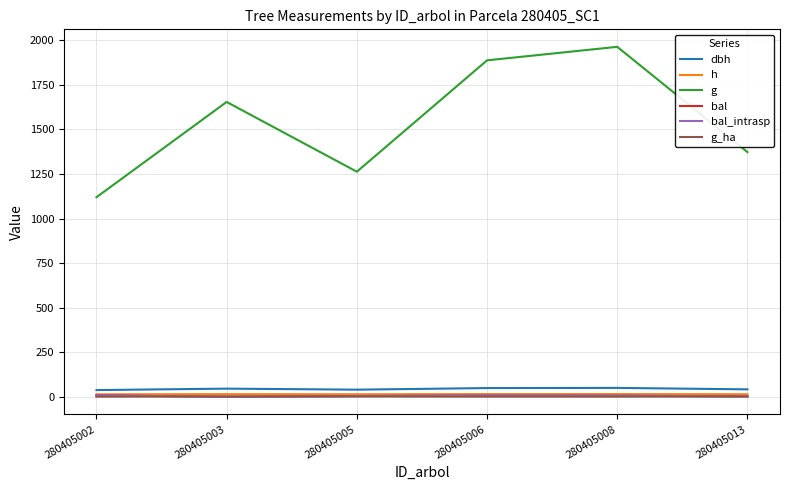

Rank the series at 280405002 from highest to lowest value.

g, dbh, h, bal, bal_intrasp, g_ha